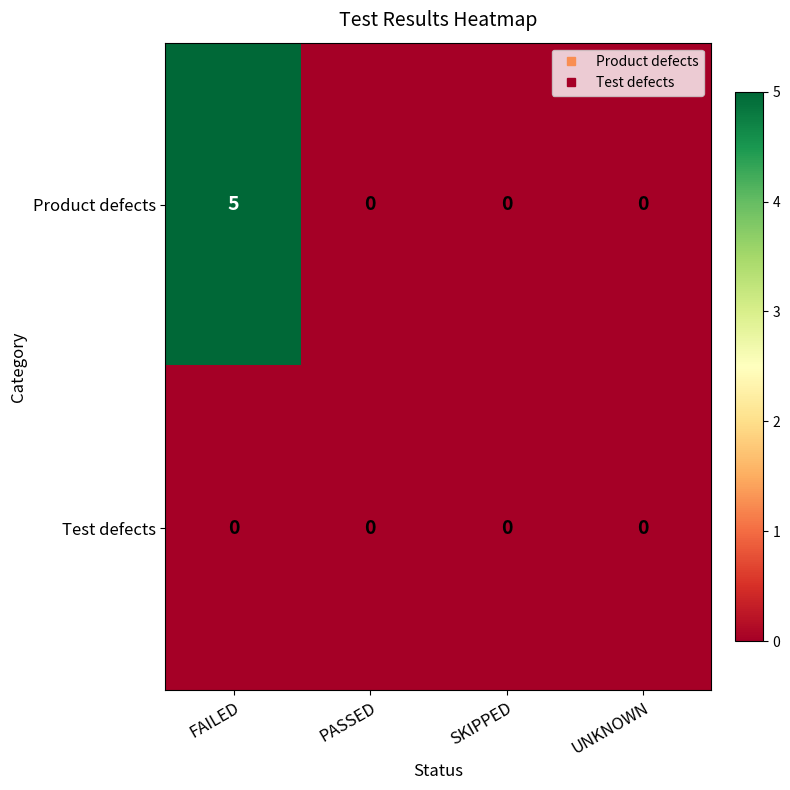

Reading left to right, extract all data points from this chart.

Product defects: 5	0	0	0
Test defects: 0	0	0	0